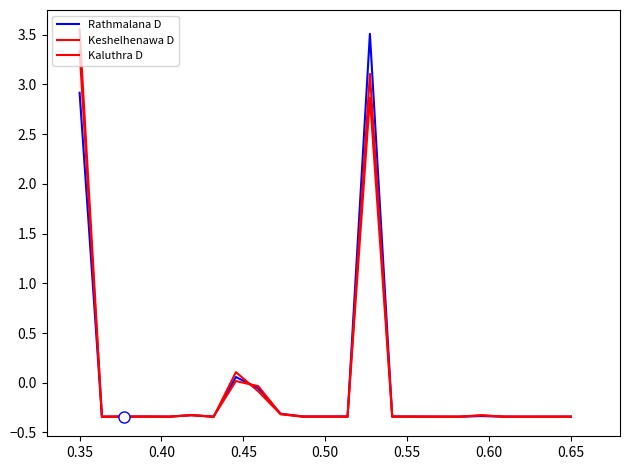

Does the chart display data point markers on the line(s)?

No